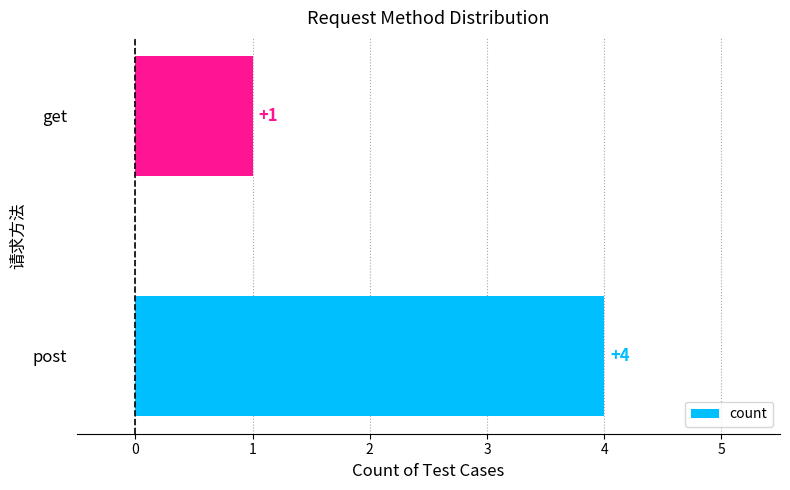

What is the greatest value displayed?

4